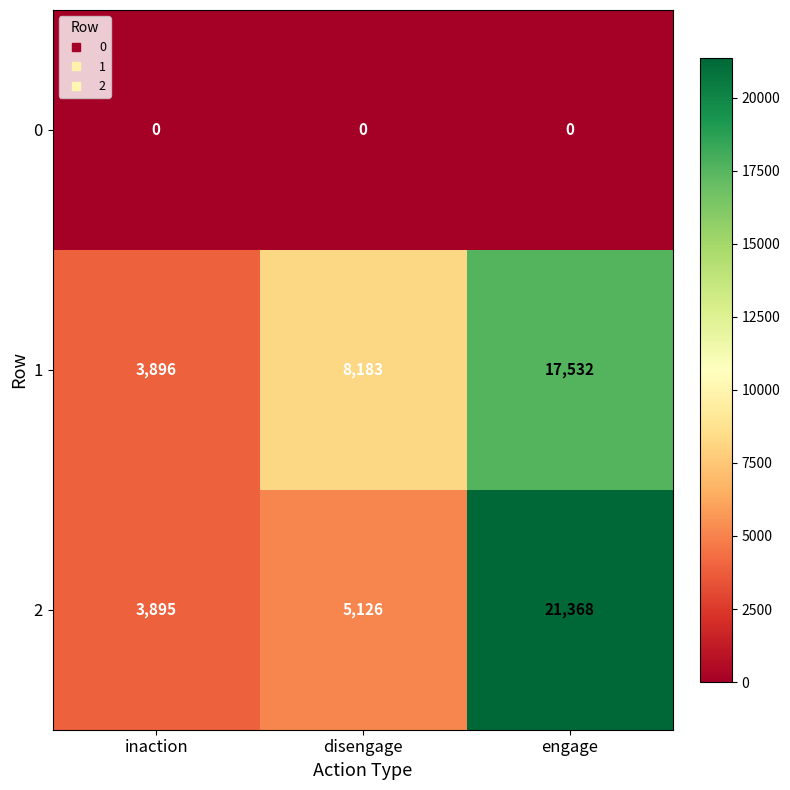

What is the greatest value displayed?

21368